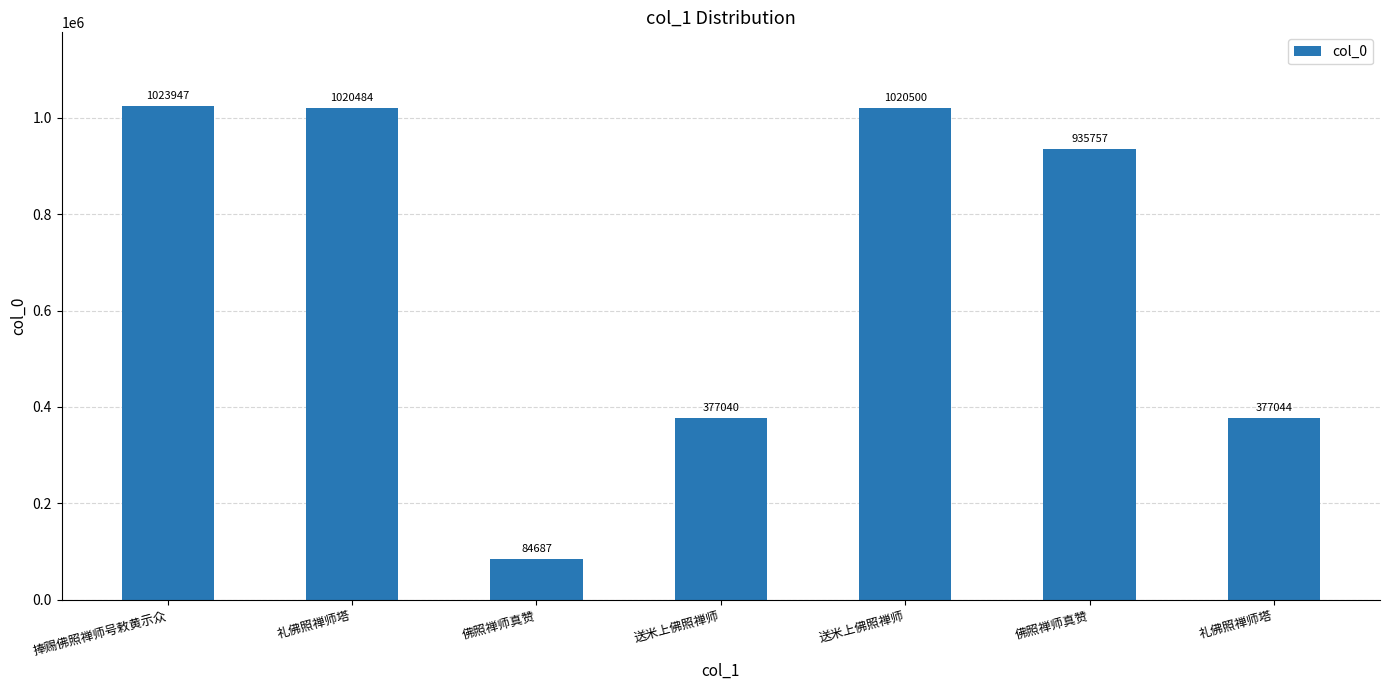

What is the ratio of the value at 礼佛照禅师塔 to the value at 送米上佛照禅师?

1.0